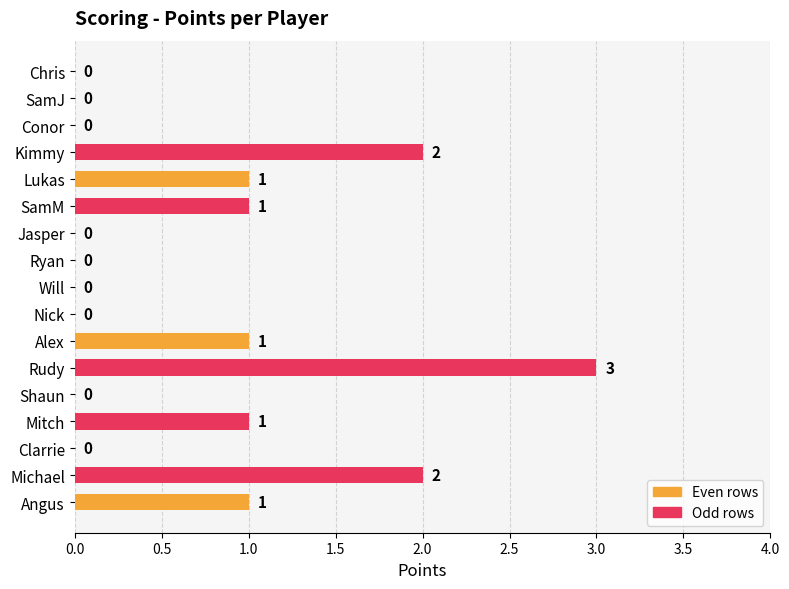

Reading bottom to top, transcribe all the data shown in this chart.

Angus=1	Michael=2	Clarrie=0	Mitch=1	Shaun=0	Rudy=3	Alex=1	Nick=0	Will=0	Ryan=0	Jasper=0	SamM=1	Lukas=1	Kimmy=2	Conor=0	SamJ=0	Chris=0